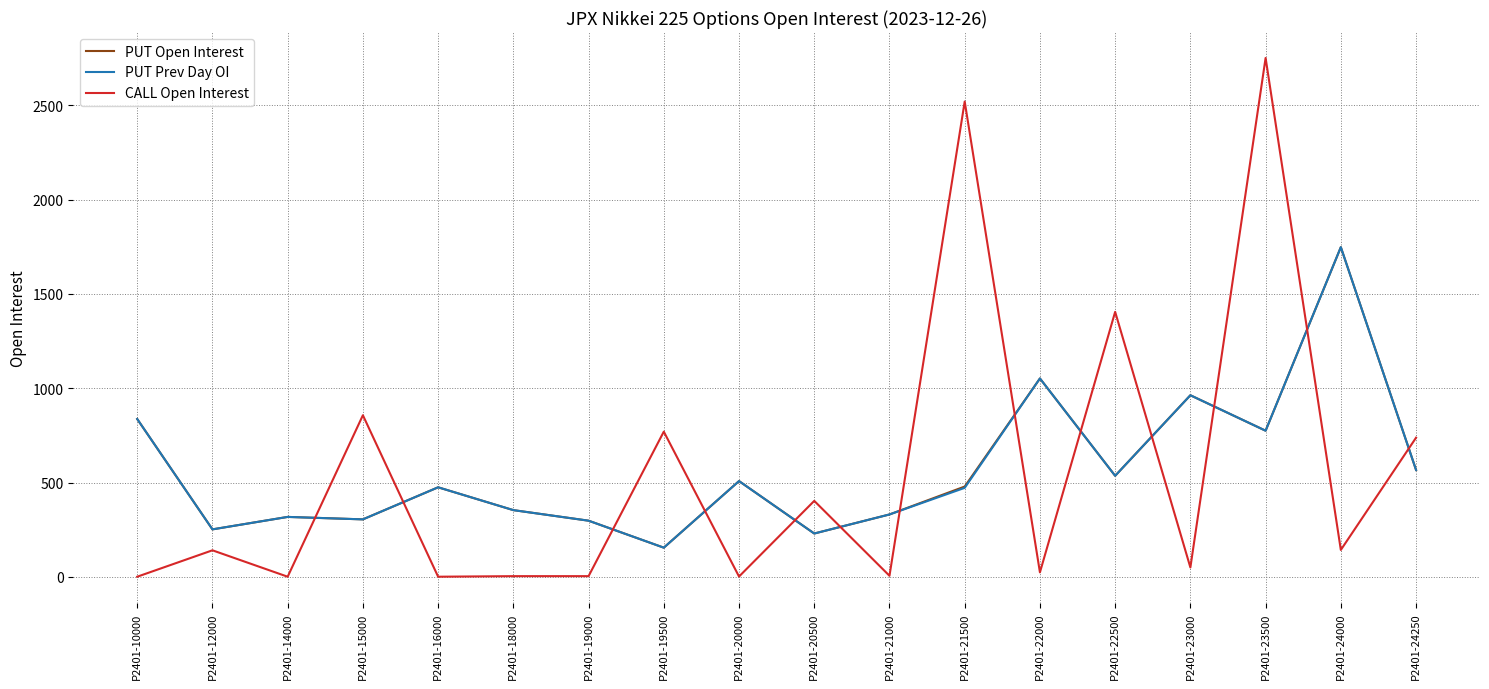

What is the difference between the maximum and minimum values in the PUT Open Interest series?

1593